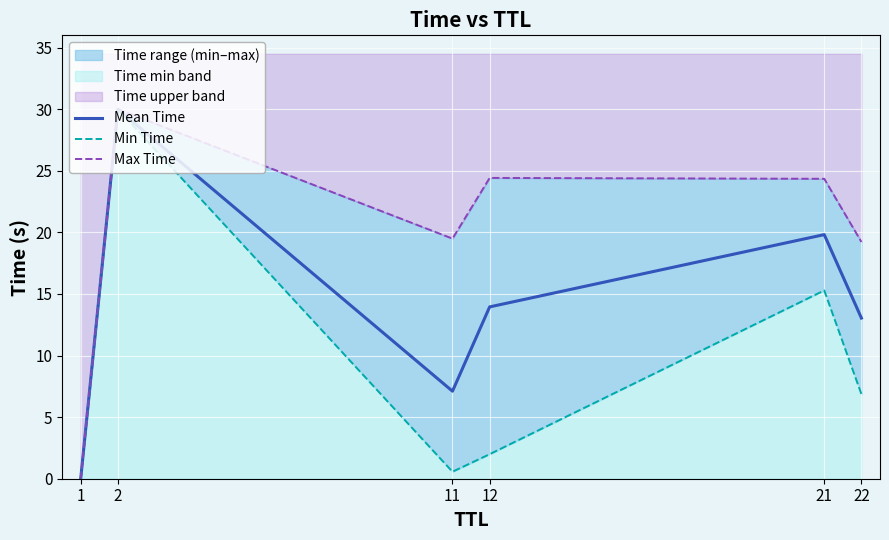

True or false: Max Time and Mean Time intersect in this chart.

False